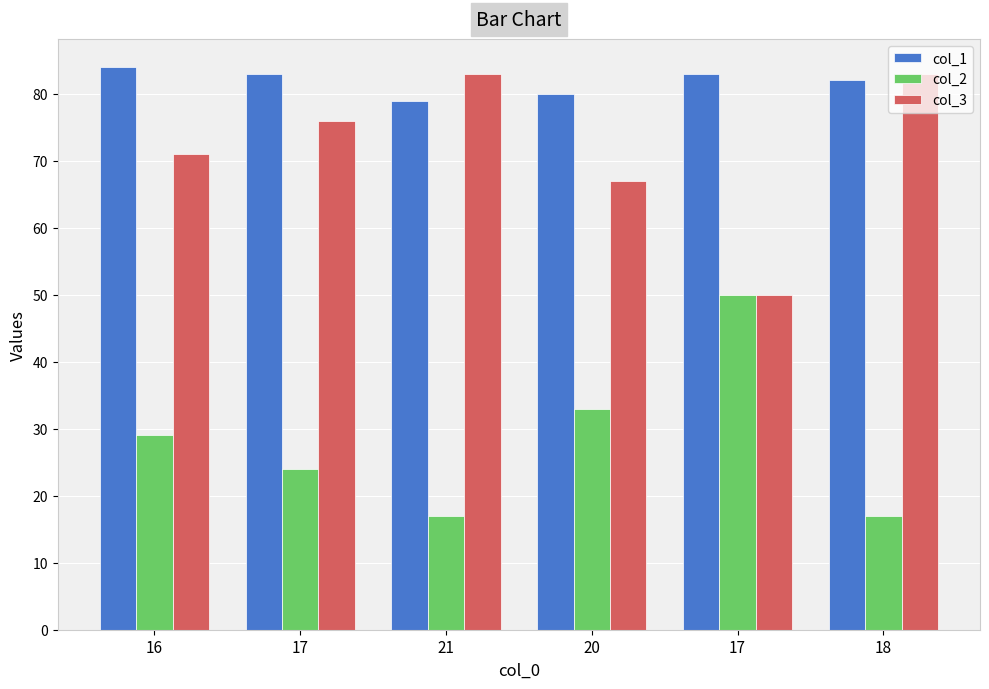

What value does the col_1 series have at 21?

79